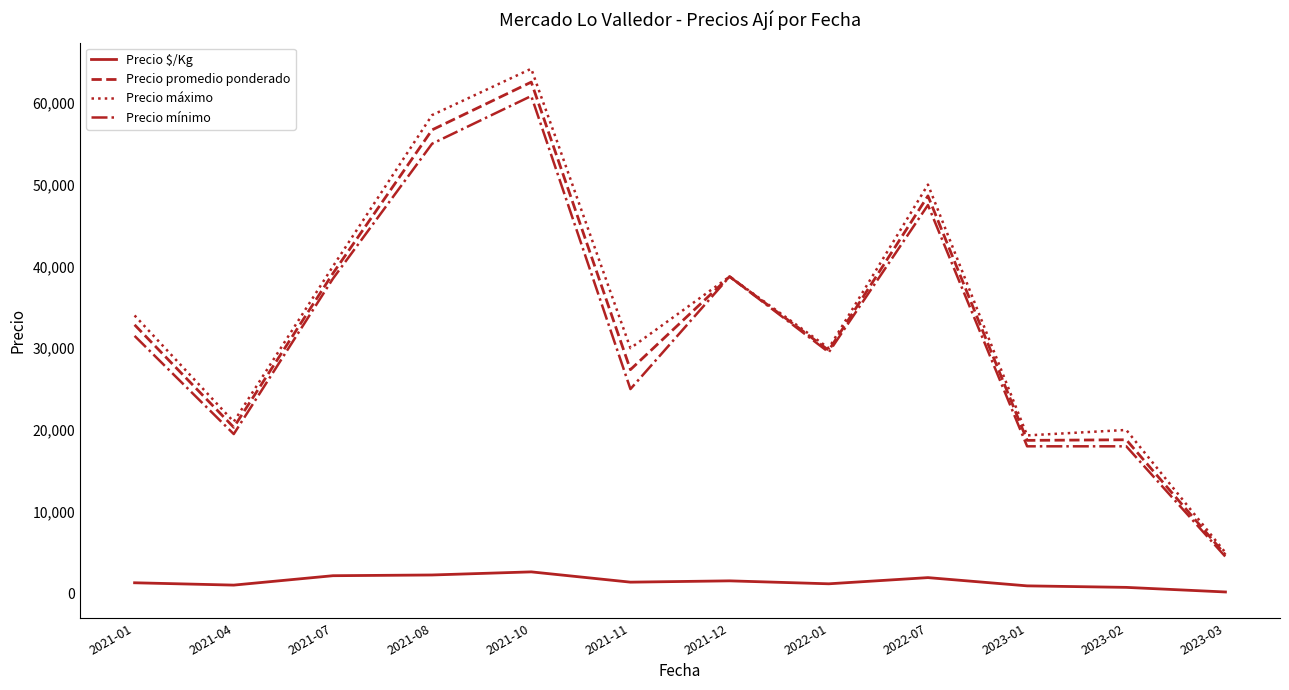

What is the maximum value shown in the chart?

64166.7